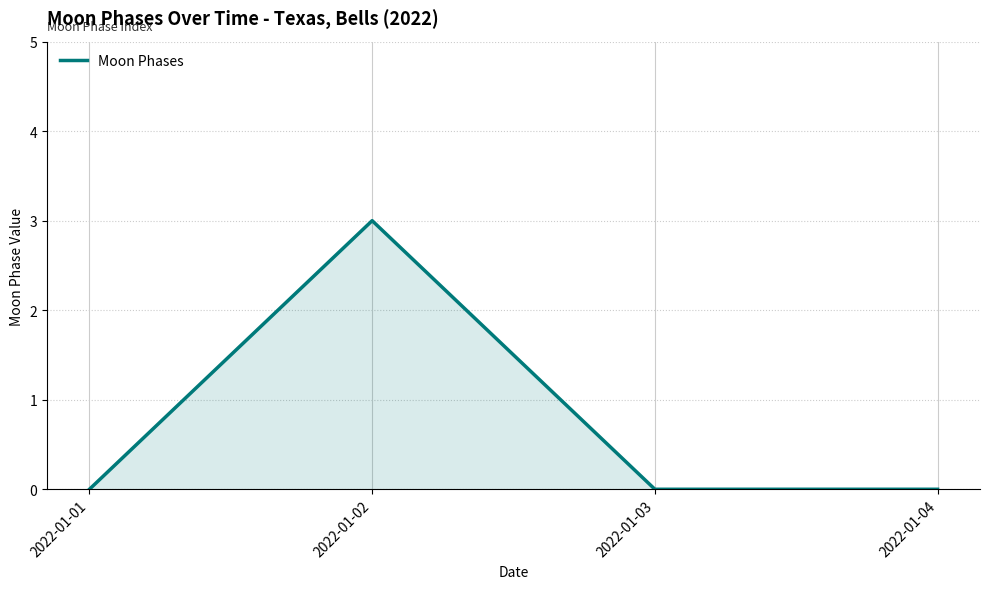

What is the difference between the values at 2022-01-04 and 2022-01-02?

3